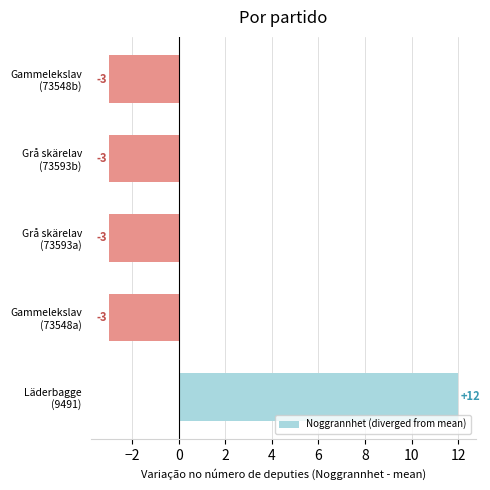

What is the smallest value displayed?

-3